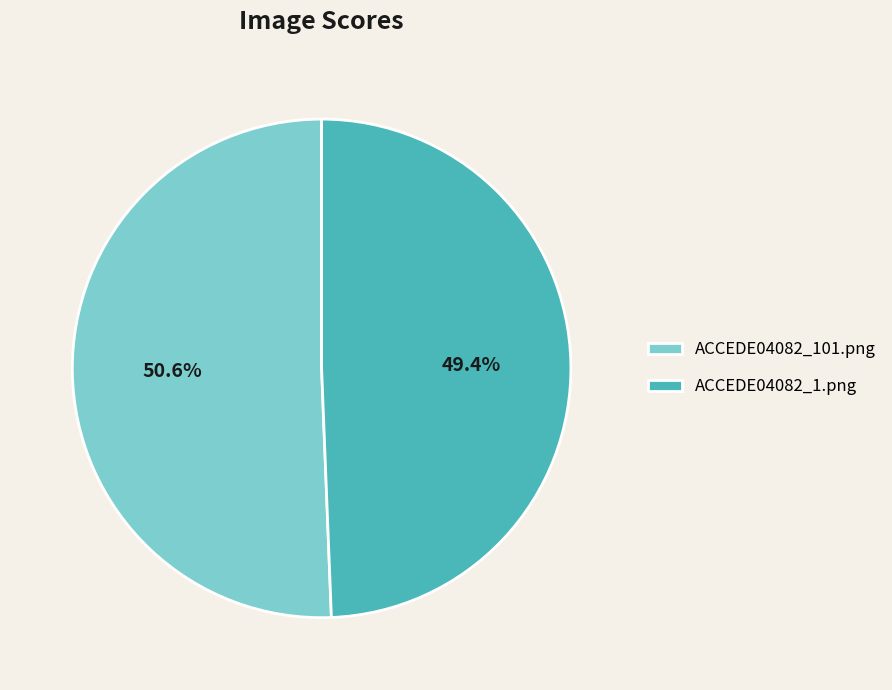

Does ACCEDE04082_101.png represent more than half of the total?

Yes